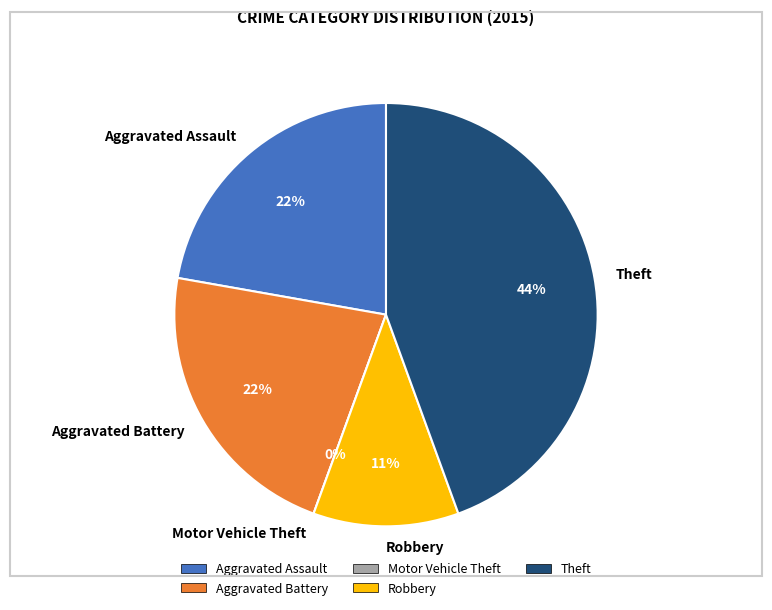

Which has a higher value, Robbery or Theft?

Theft